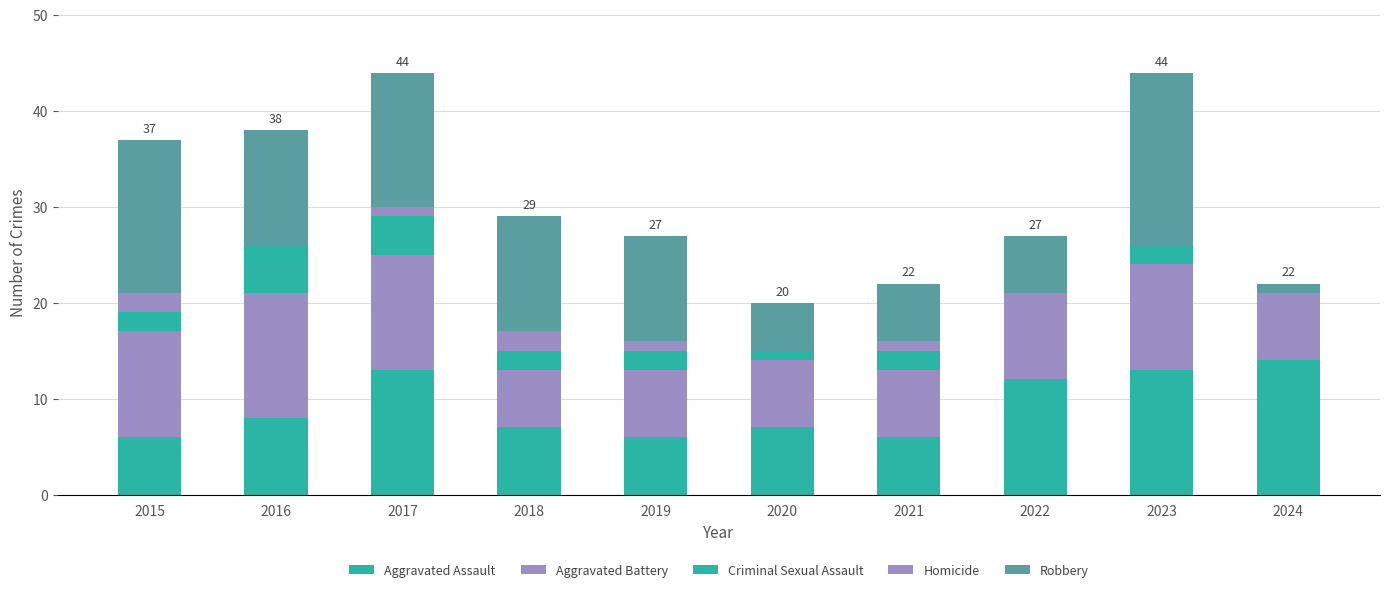

How many distinct data groups are displayed?

5